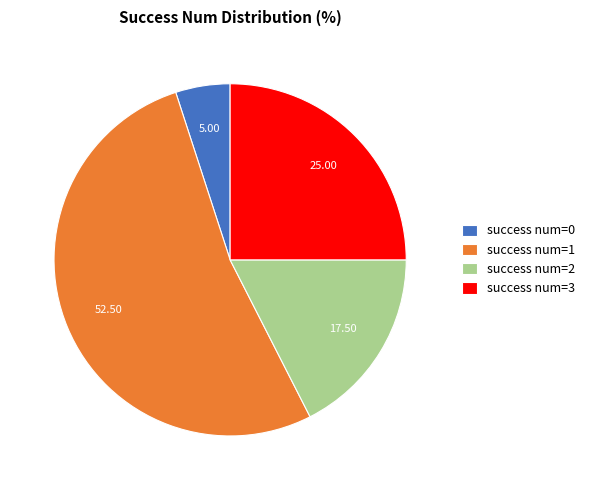

Does success num=3 account for over 50% of the chart?

No